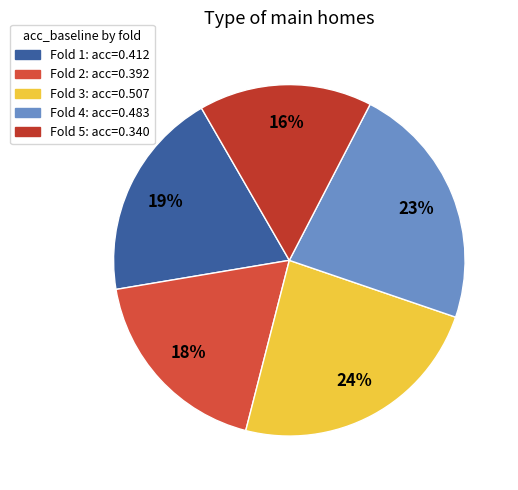

How many segments does this pie chart have?

5